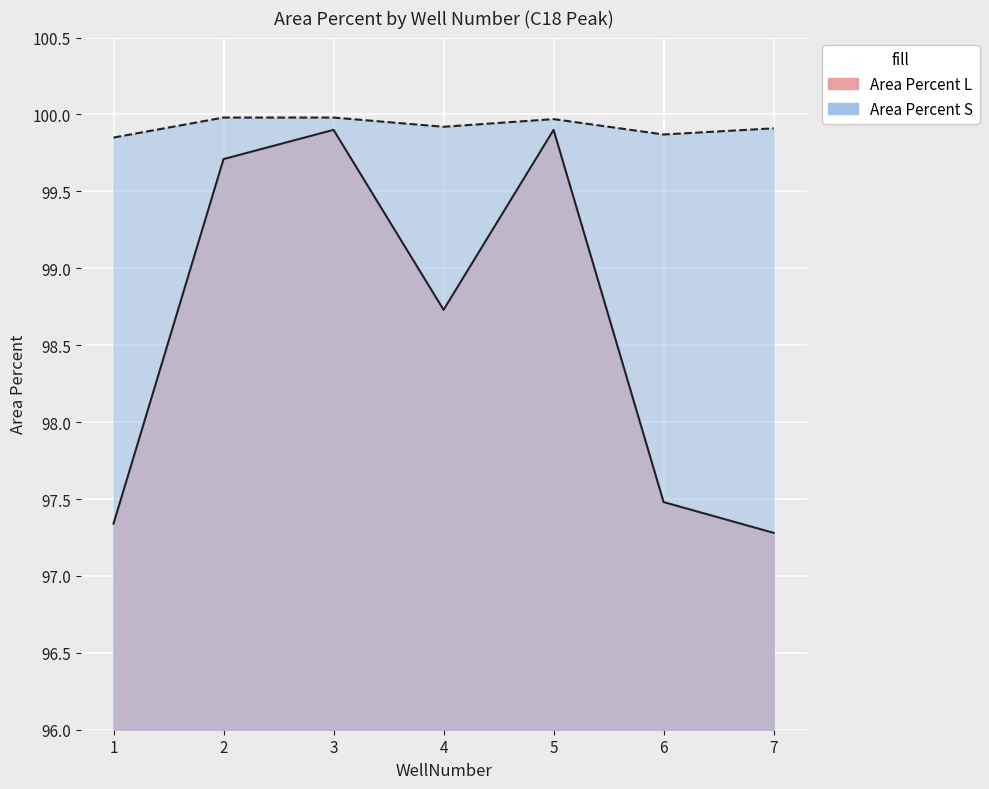

Between 5 and 4, which is larger?

5